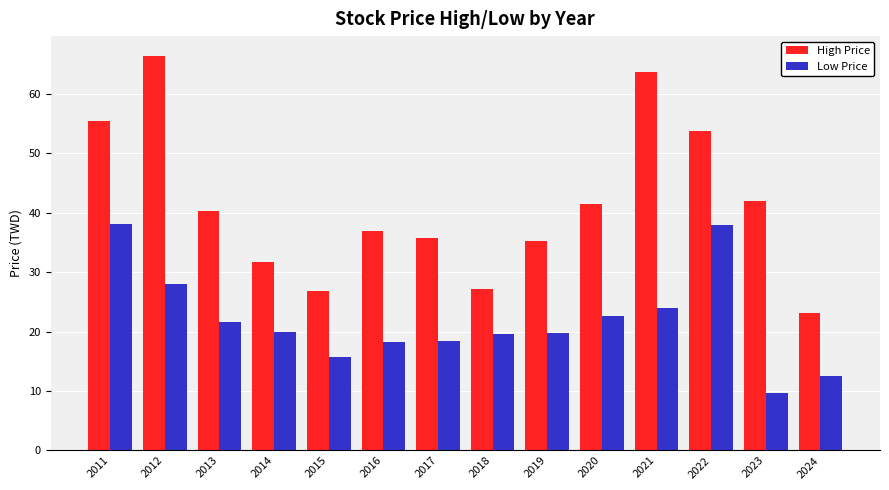

Is it true that Low Price equals 19.6 at 2018?

True